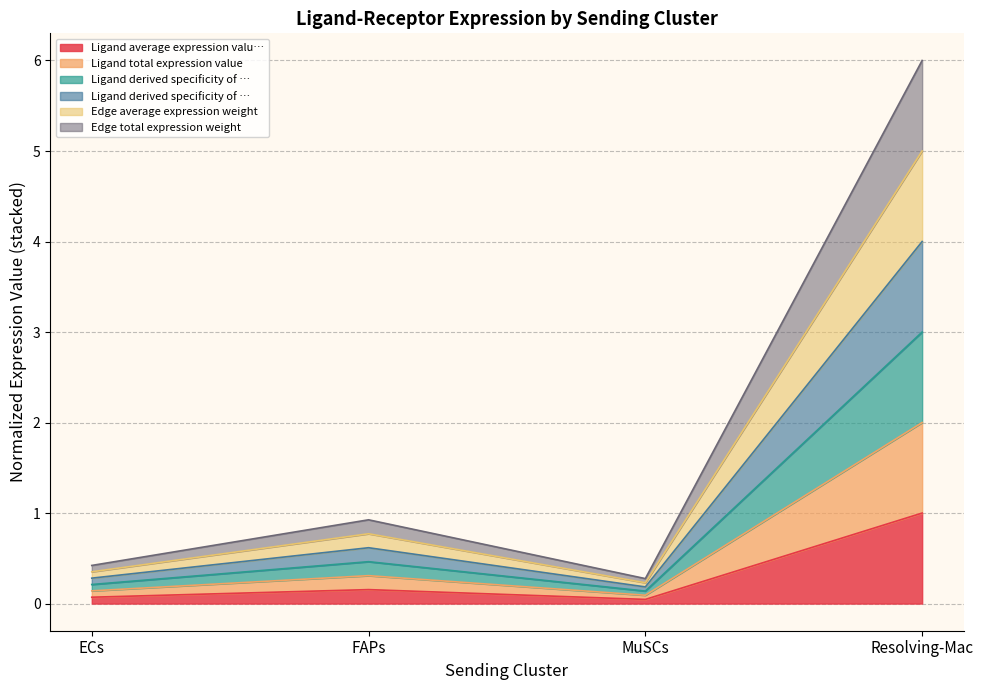

Does the chart display data point markers on the line(s)?

No